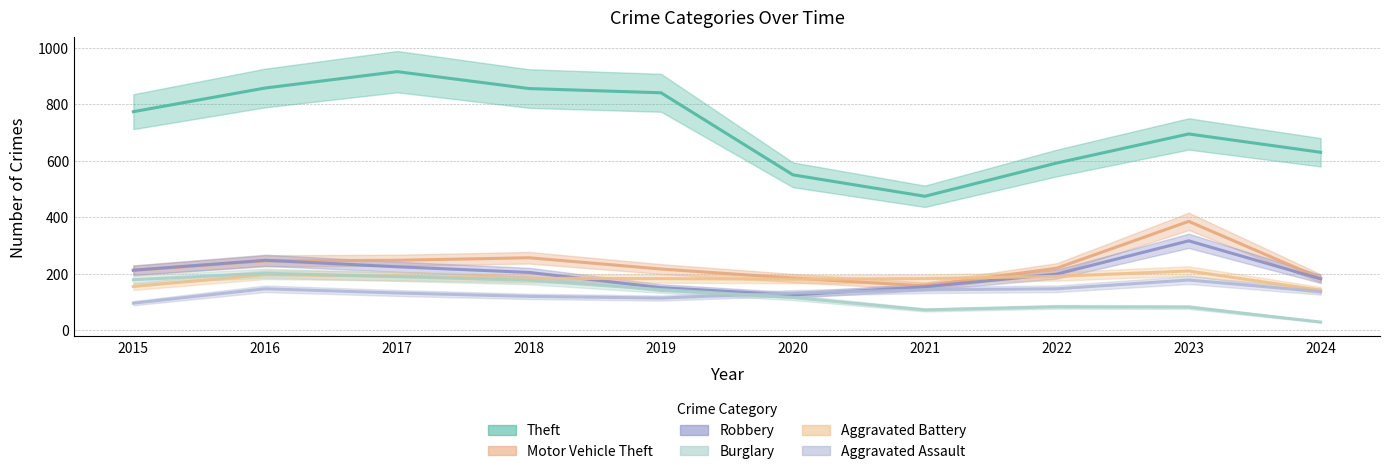

List the series in order of their peak value, highest first.

Theft, Motor Vehicle Theft, Robbery, Aggravated Battery, Burglary, Aggravated Assault